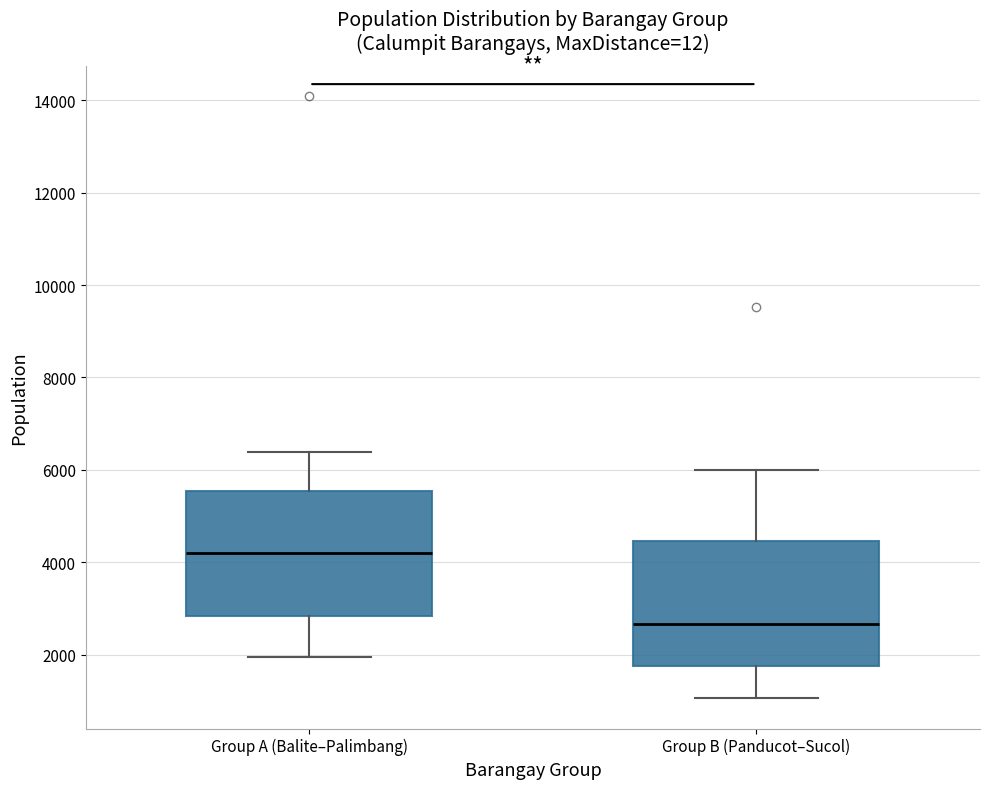

Where does the lower whisker of the box for Group B (Panducot–Sucol) end on the y-axis? The values are not printed on the chart, so give them approximately, as read against the axis.

1000